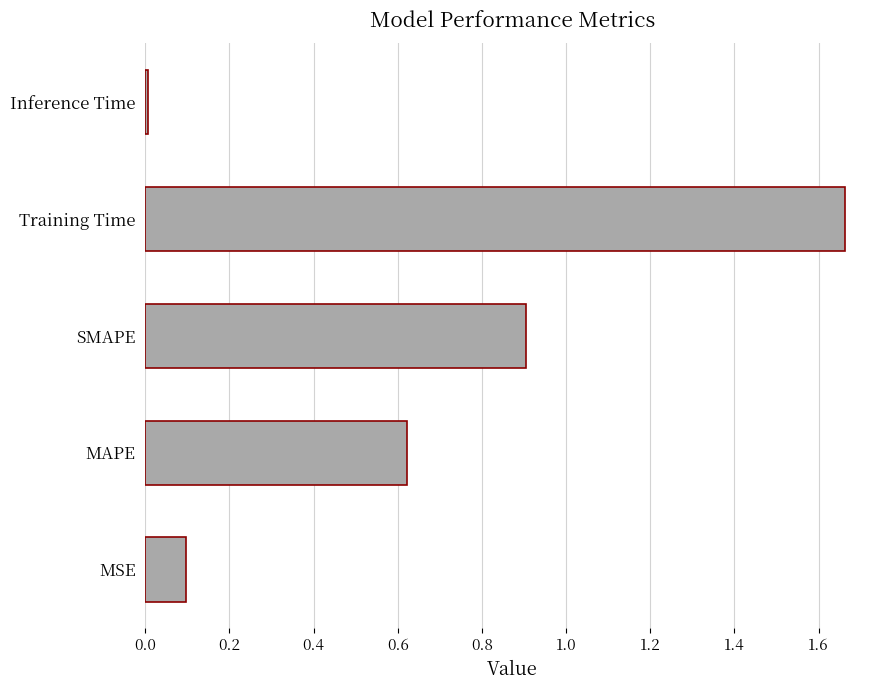

Which label corresponds to the smallest value in the chart?

Inference Time